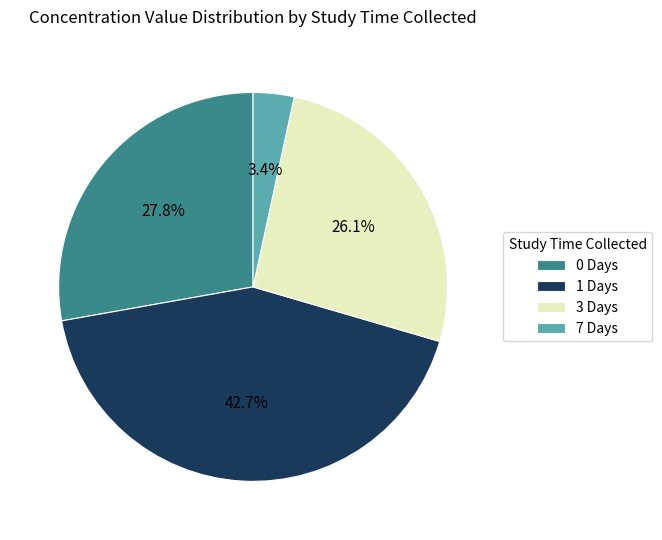

Which category has the biggest portion of the pie?

1 Days